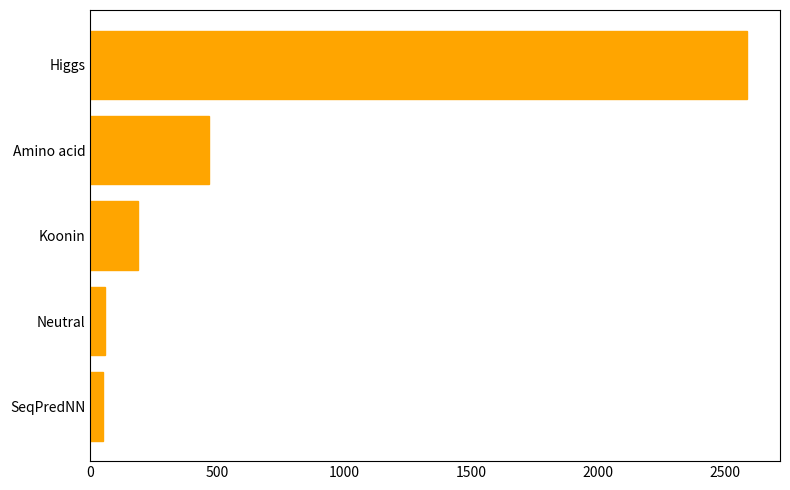

Are the bars grouped side by side (vs. stacked)?

No